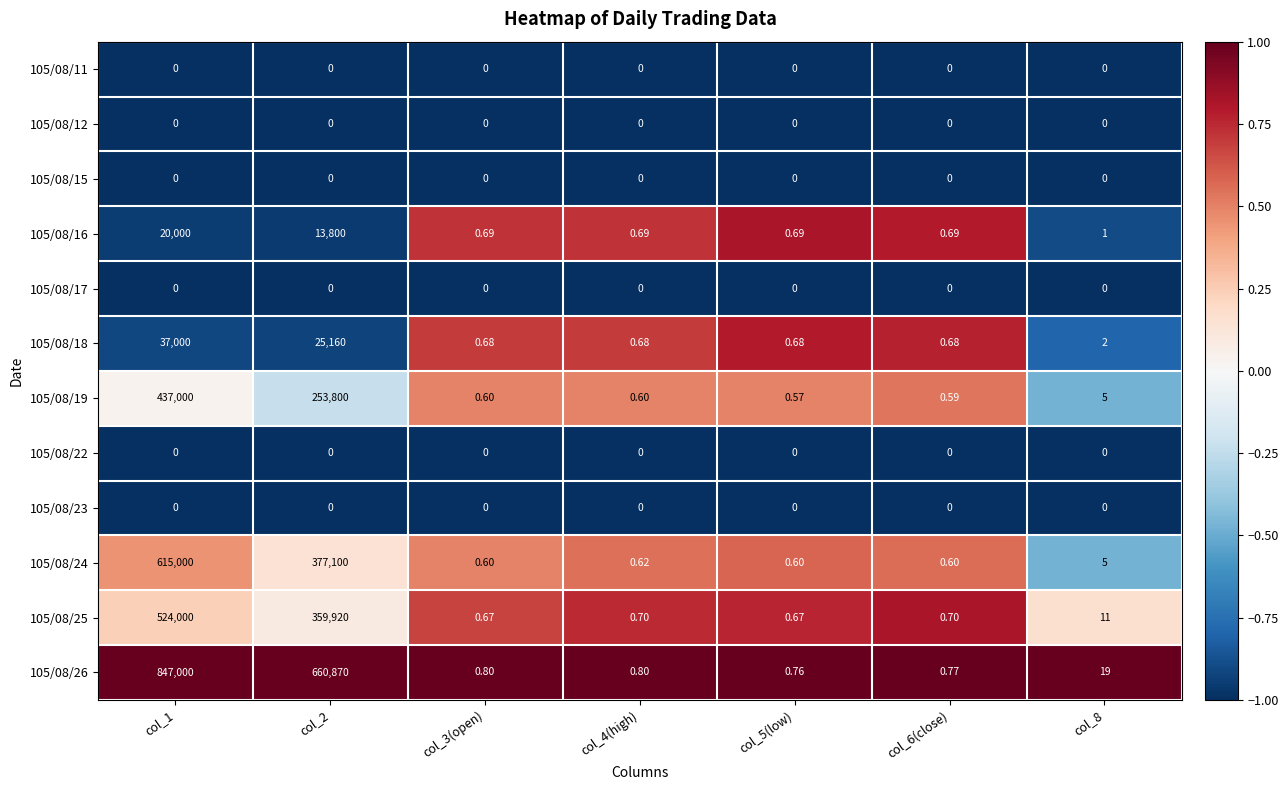

What is the total value across all series at col_6(close)?

4.0